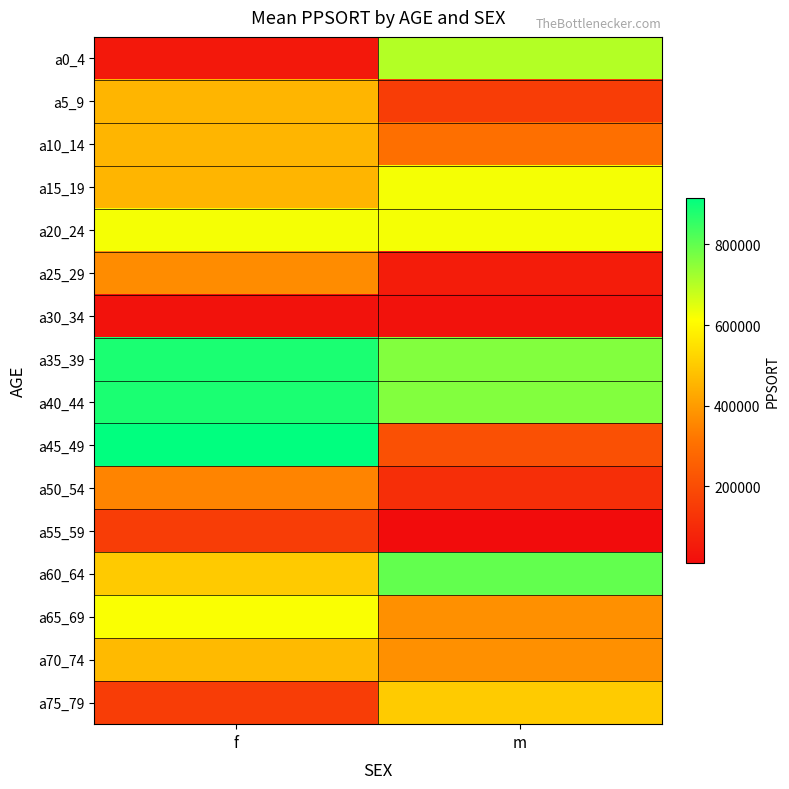

Between f and m, which series saw the biggest shift?

a45_49